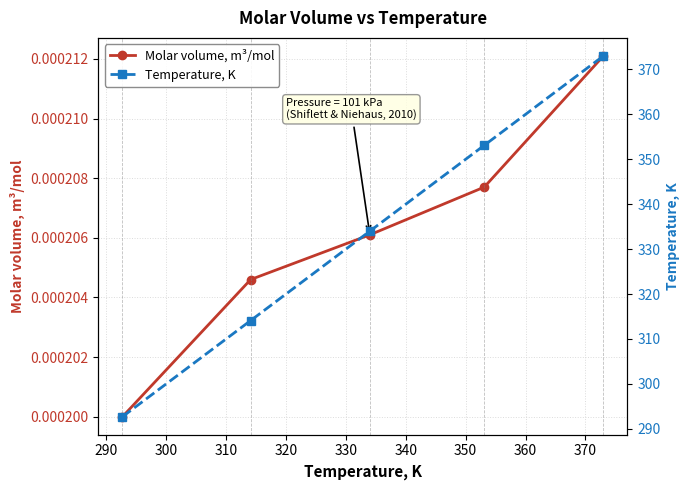

What is the difference between the maximum and minimum values in the Temperature, K series?

80.3